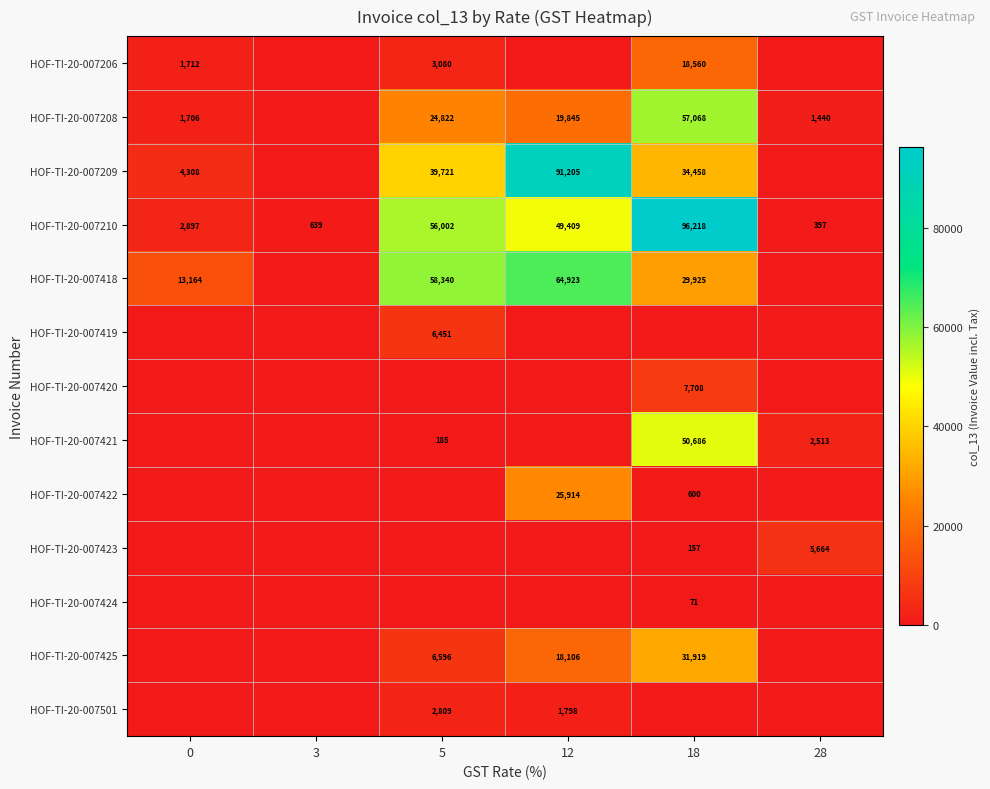

Which has a higher value, 0 or 18?

18